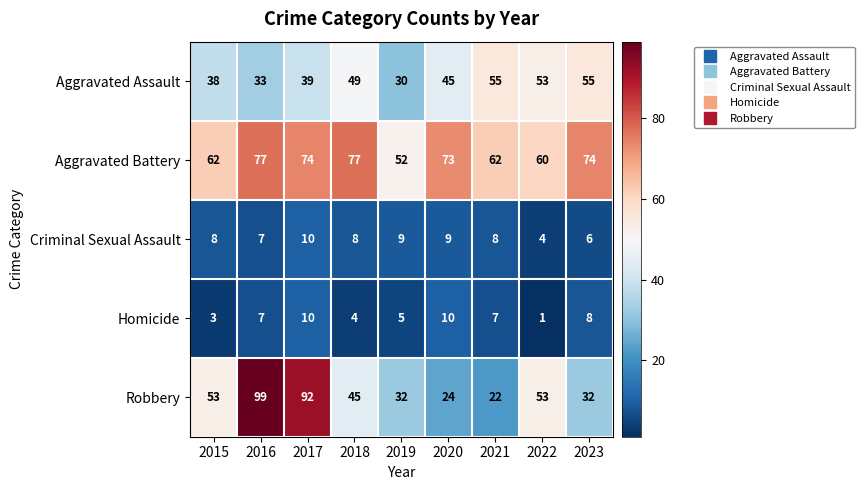

At how many categories does at least one series exceed 7?

9